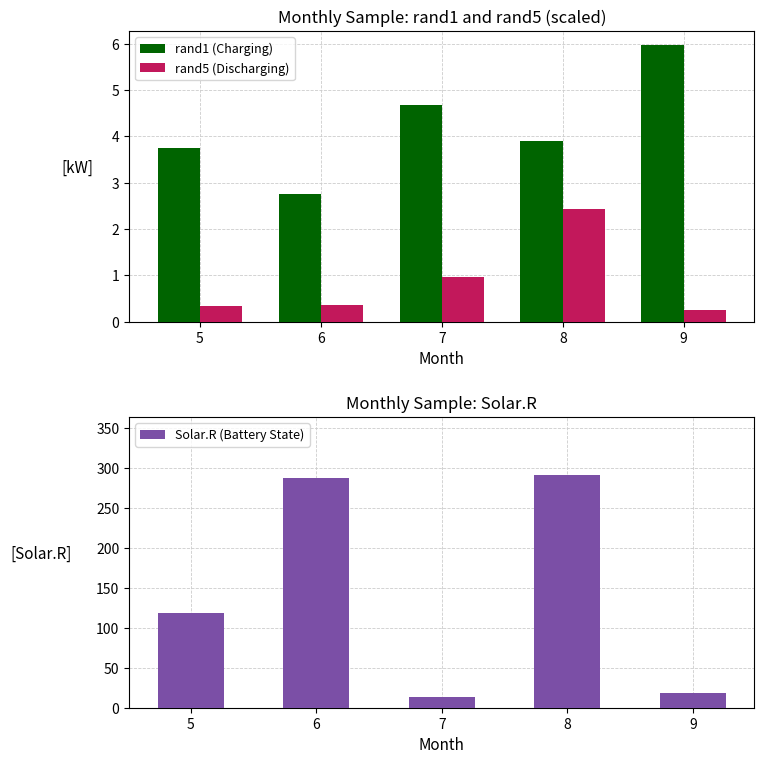

At which category does the chart reach its minimum across all series?

9